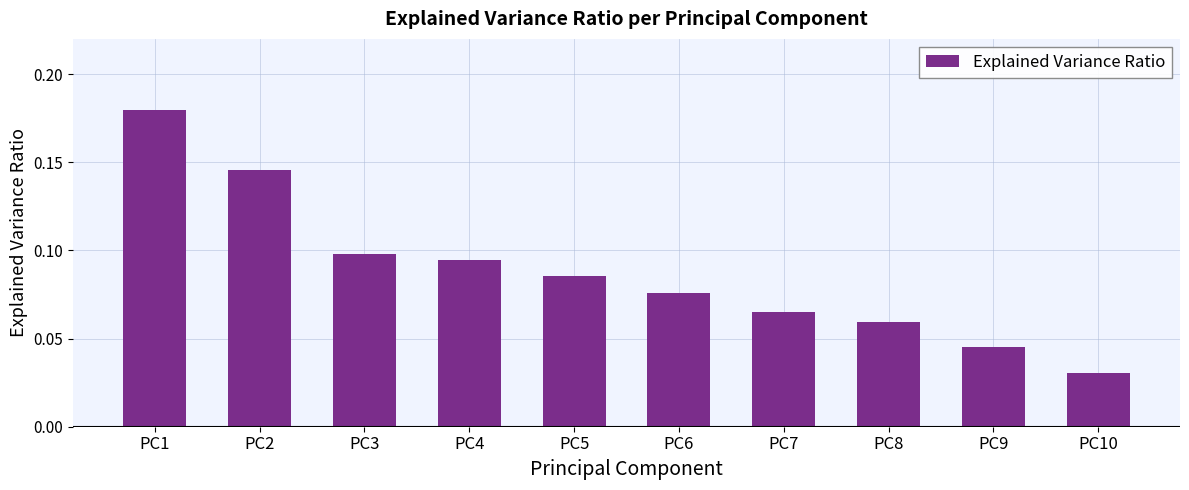

Which category has the lowest value across all series?

PC10